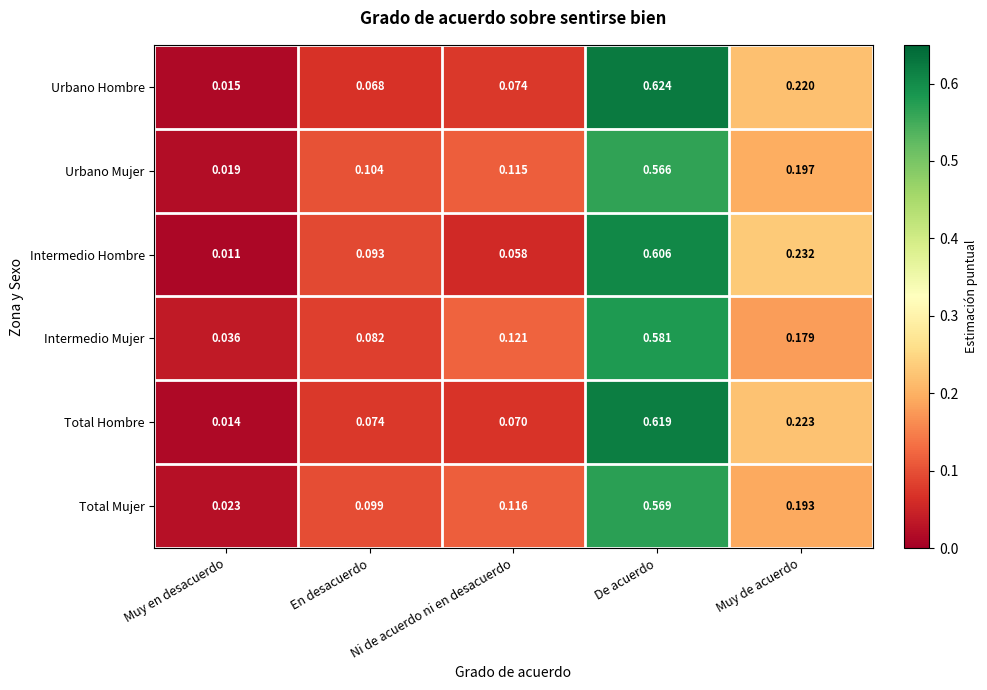

Rank the categories by Urbano Mujer value from lowest to highest.

Muy en desacuerdo, En desacuerdo, Ni de acuerdo ni en desacuerdo, Muy de acuerdo, De acuerdo